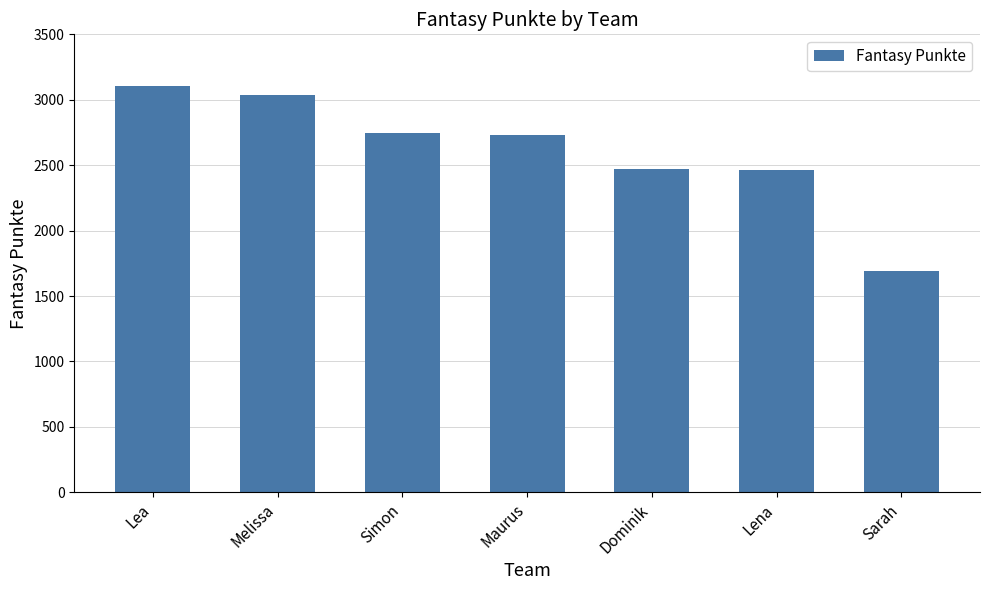

Which label corresponds to the smallest value in the chart?

Sarah